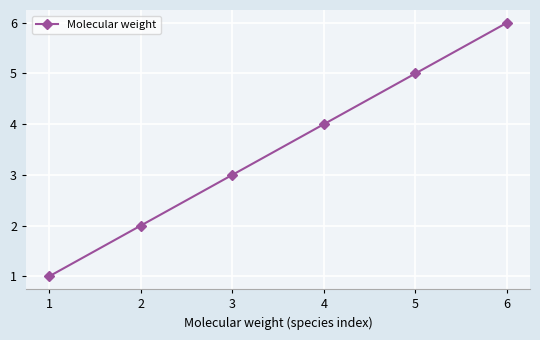

True or false: there are more than 2 points higher than both neighbors.

False